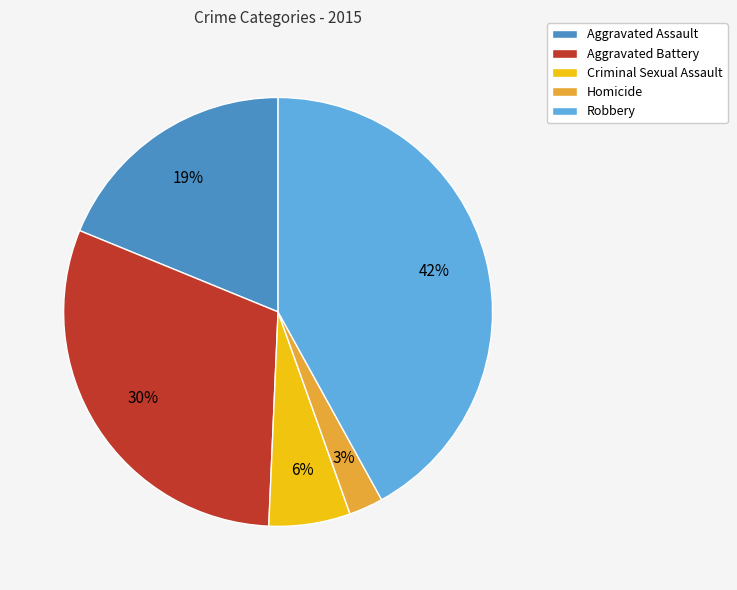

To the nearest percent, what is the difference between the Criminal Sexual Assault and Aggravated Assault slice percentages?

13%